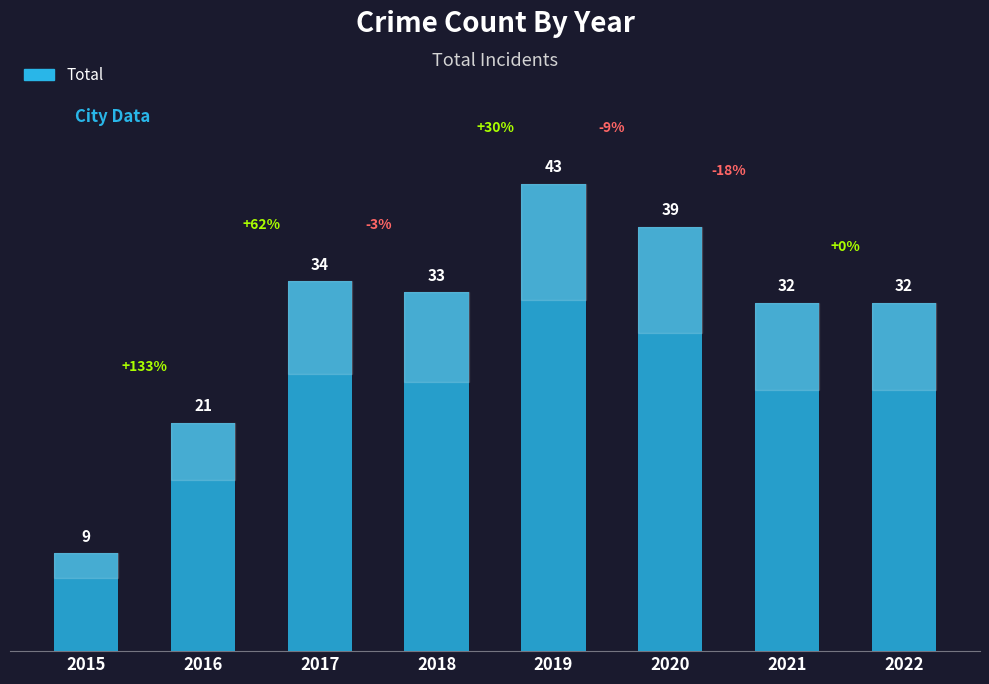

Reading left to right, extract all data points from this chart.

9	21	34	33	43	39	32	32